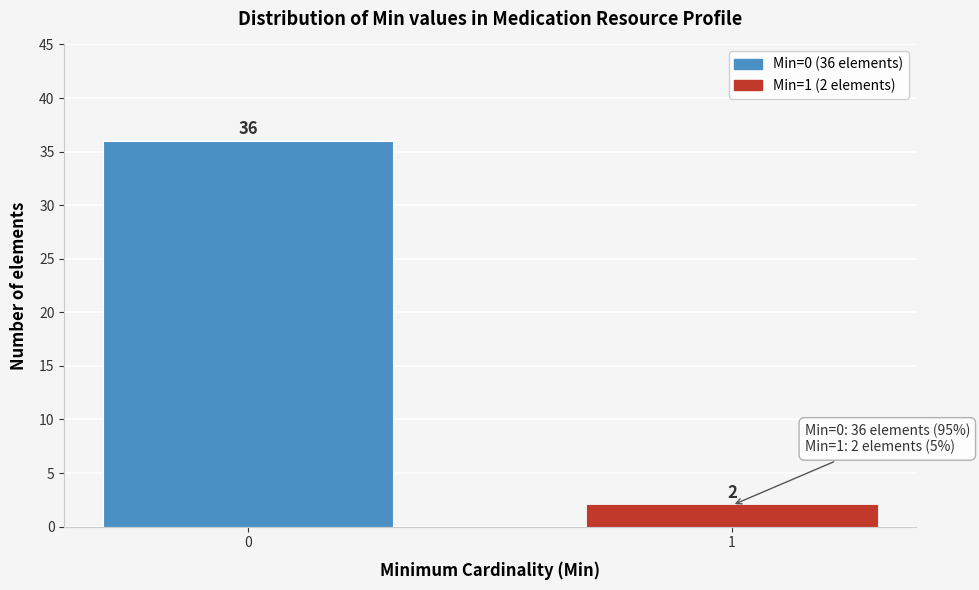

Reading left to right, what are all the values shown in this chart?

36	2